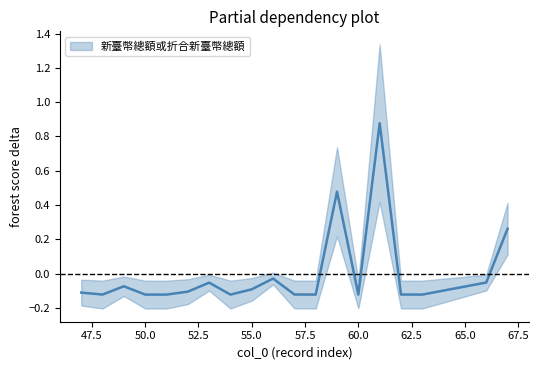

How many data points are above 0?

3